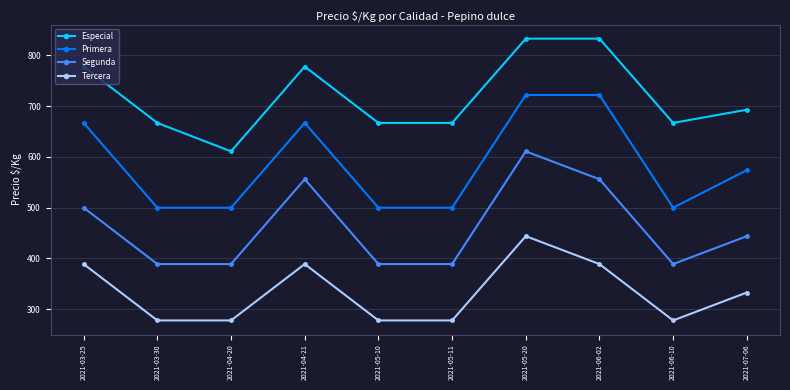

Where is Especial nearest to the value 722?

2021-07-06